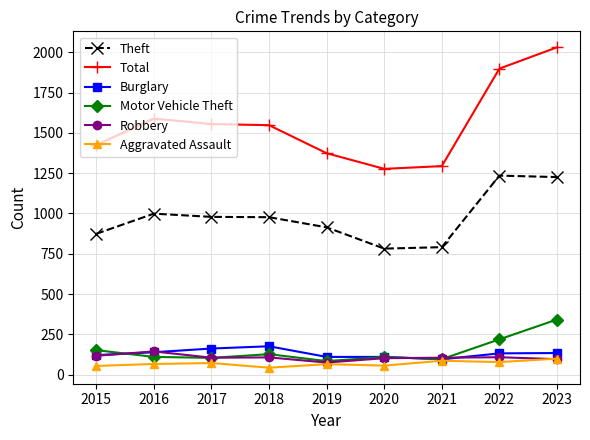

True or false: Aggravated Assault has more than 0 interior local peaks.

True